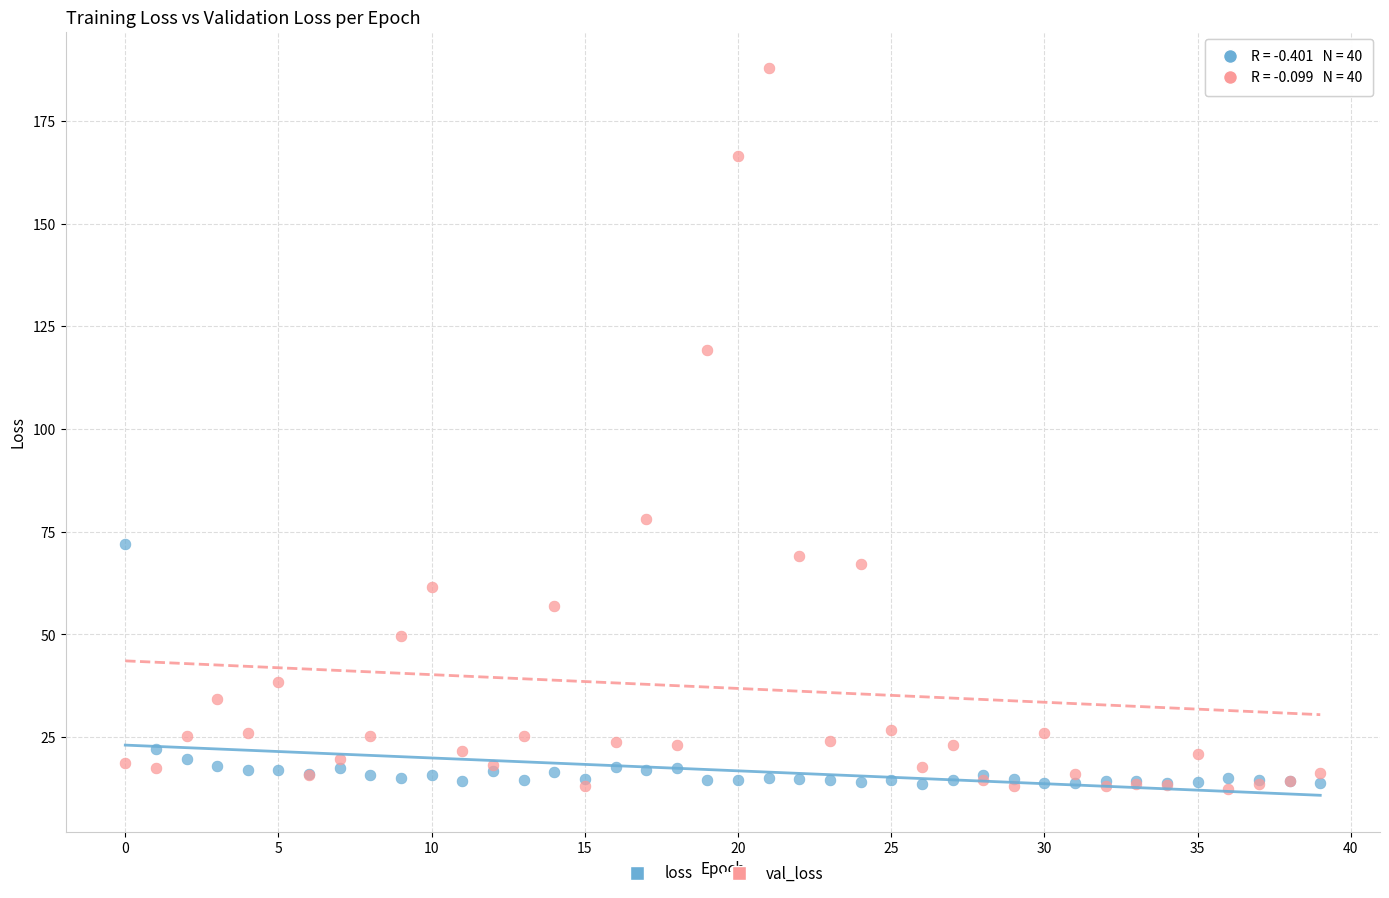

Across all series, what Y value is closest to 100?

119.4